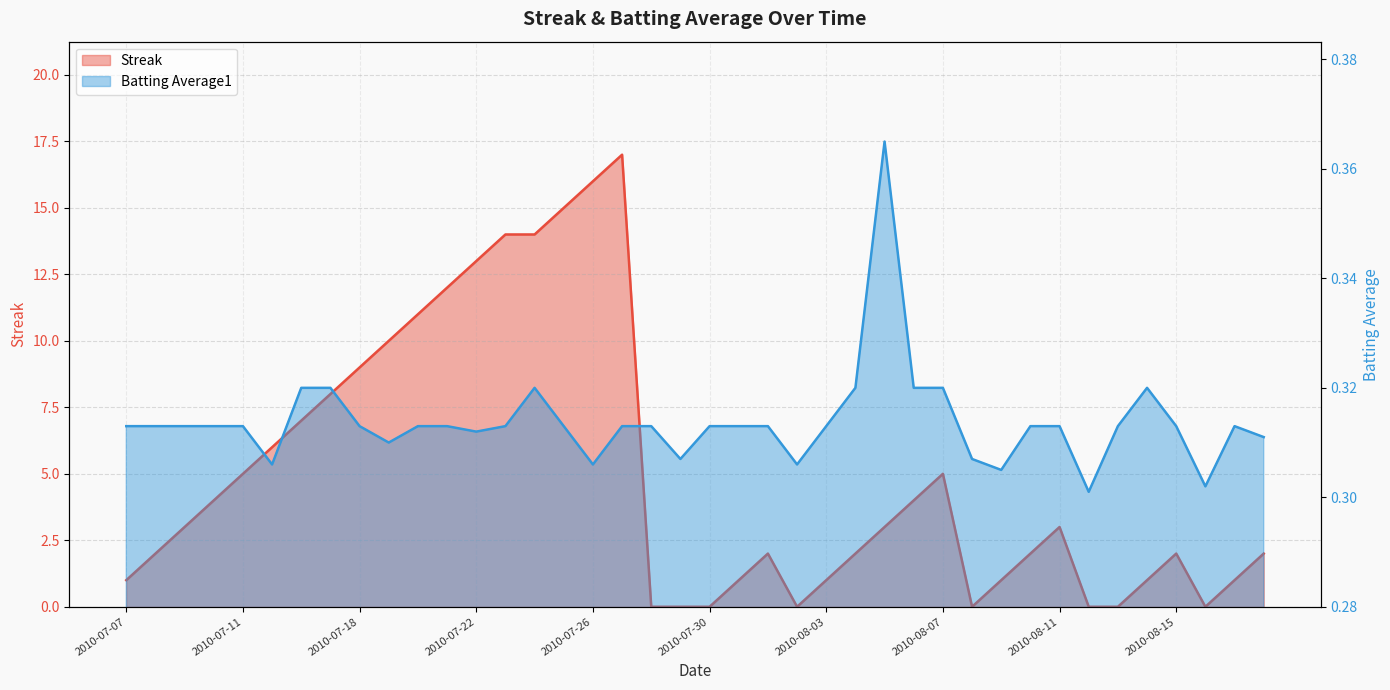

At which category does the chart reach its minimum across all series?

2010-07-28